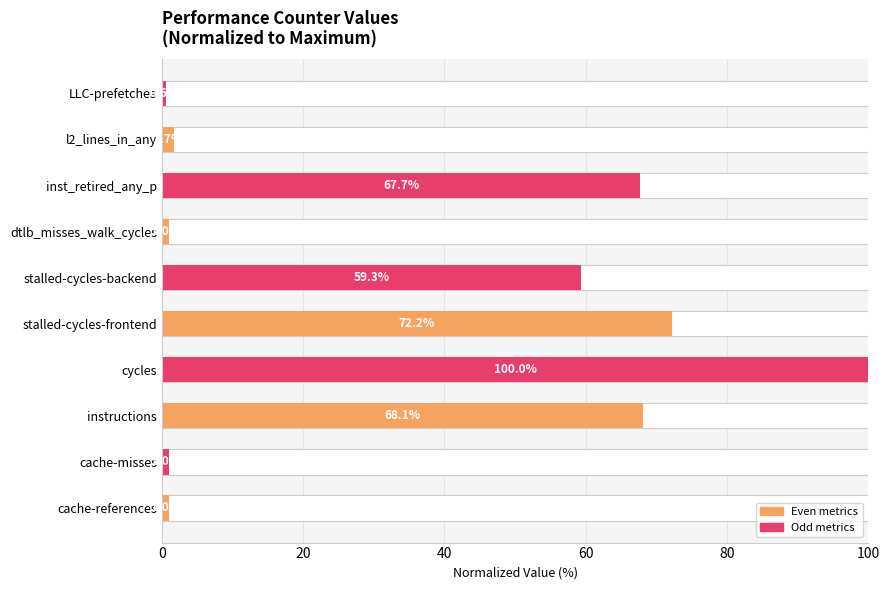

Reading left to right, what are all the values shown in this chart?

1.0	1.0	68.1	100.0	72.2	59.3	1.0	67.7	1.7	0.6